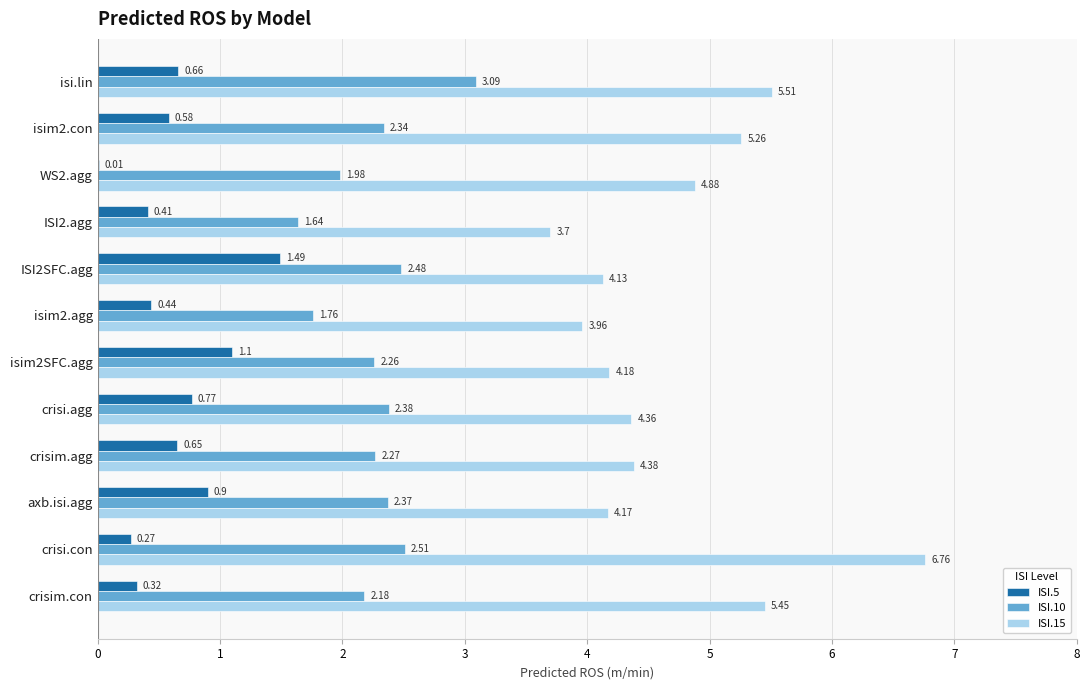

Is the value of ISI.15 at ISI2.agg greater than the value of ISI.5 at crisi.agg?

Yes